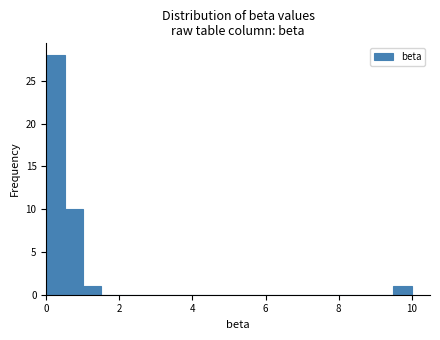

Around what value on the x-axis is the tallest bar? Give the approximate position of its centre, as read against the axis.

0.2